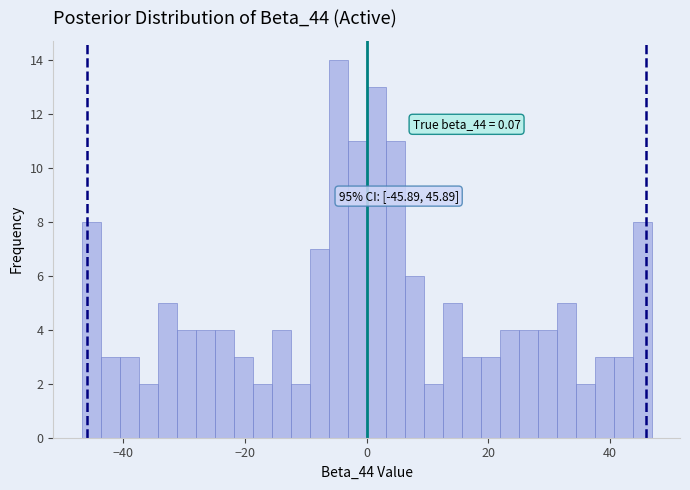

Read against the x-axis, roughly where is the centre of the tallest bar?

-4